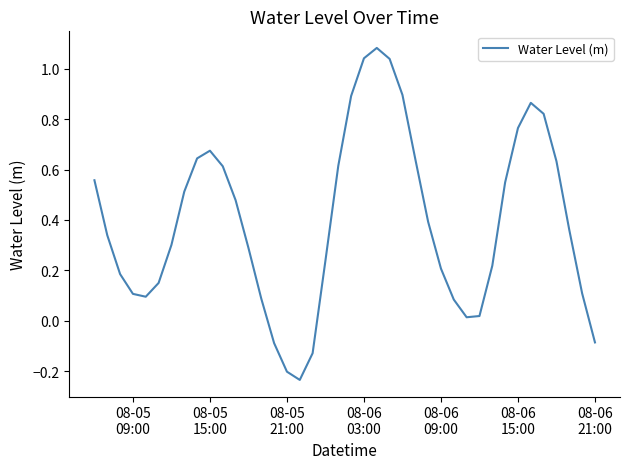

What is the difference between the maximum and minimum values?

1.3